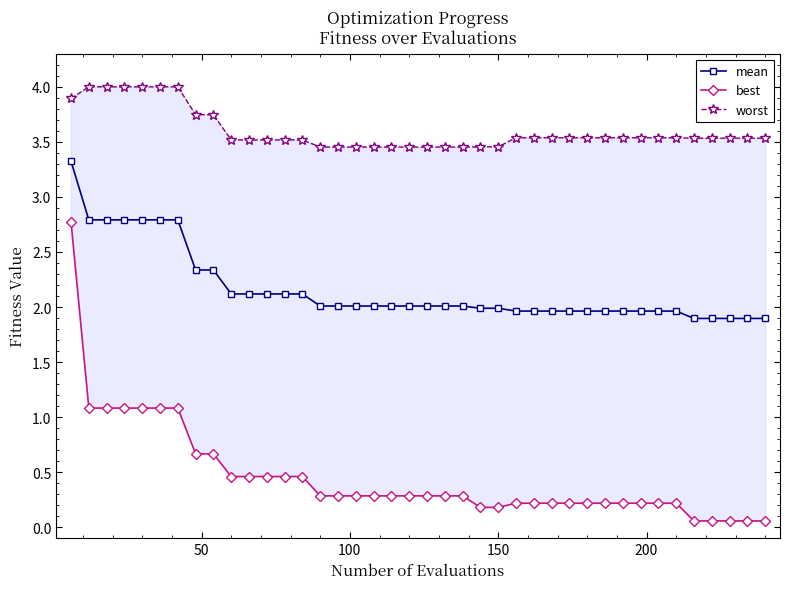

What are all the series names shown in the legend?

mean, best, worst